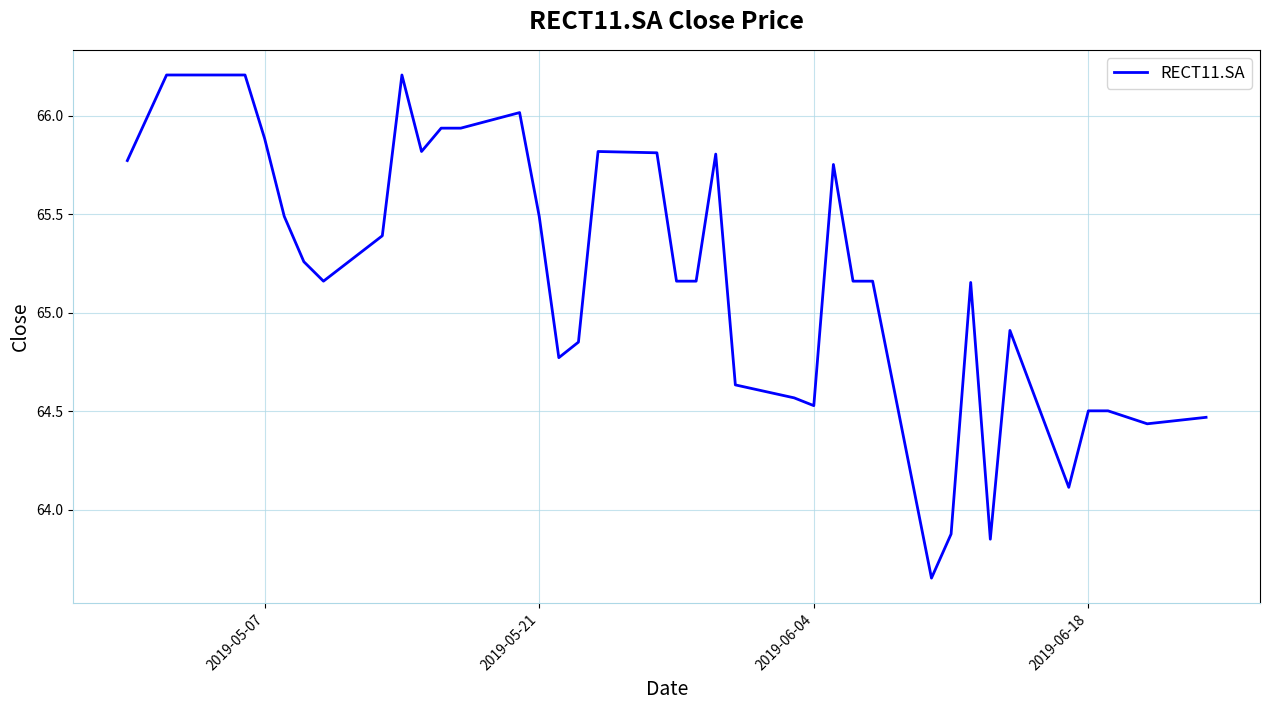

What is the greatest value displayed?

66.2